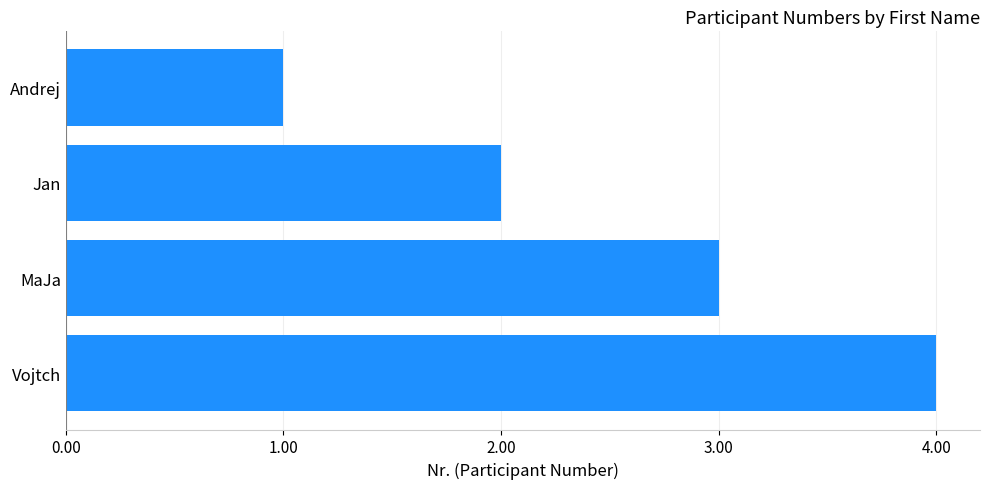

How many data points does each series have?

4